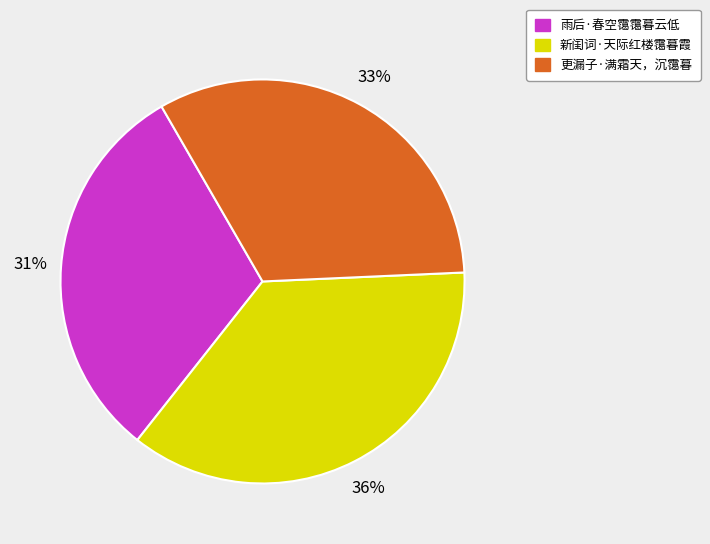

Does any single category account for the majority?

No